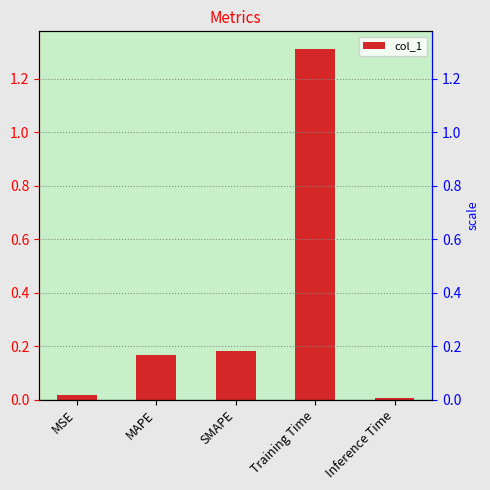

The value at SMAPE is 0.3. True or false?

False